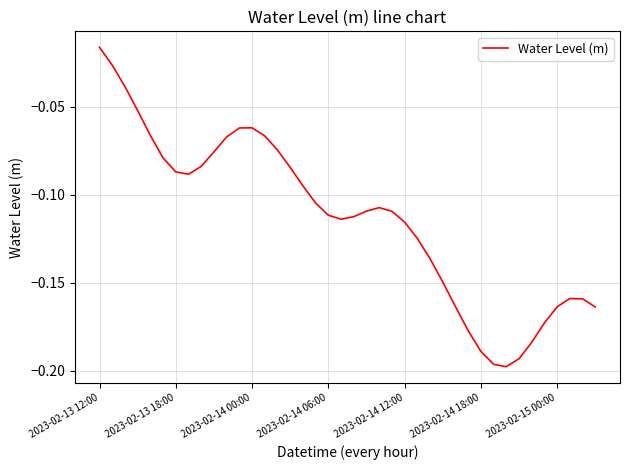

At which category does the chart reach its peak across all series?

2023-02-13 12:00